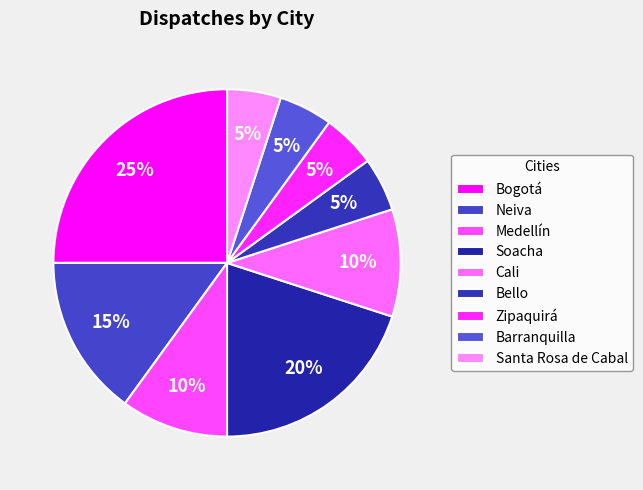

How many segments does this pie chart have?

9